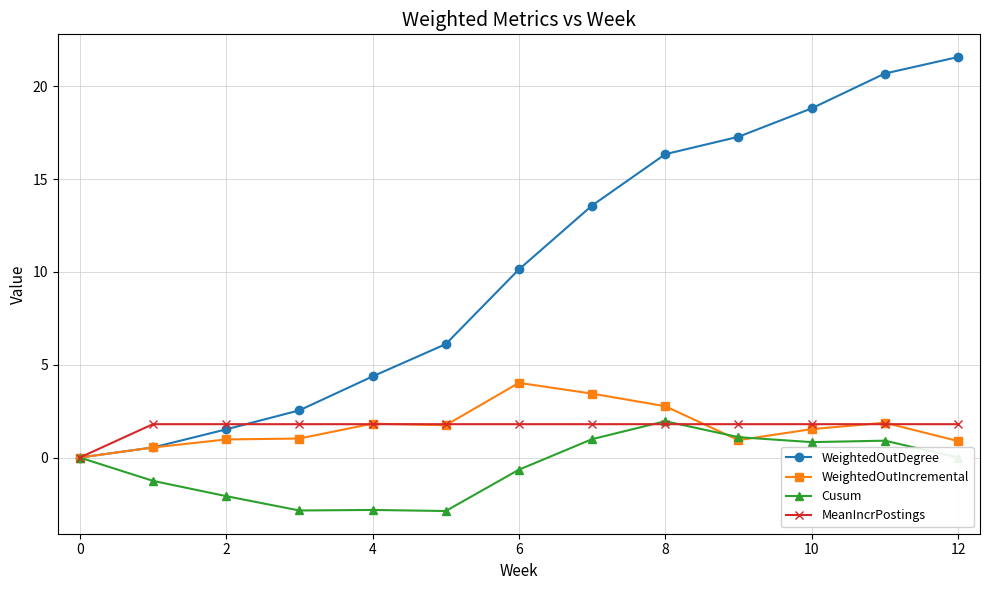

What is the average value of the Cusum series?

-0.5